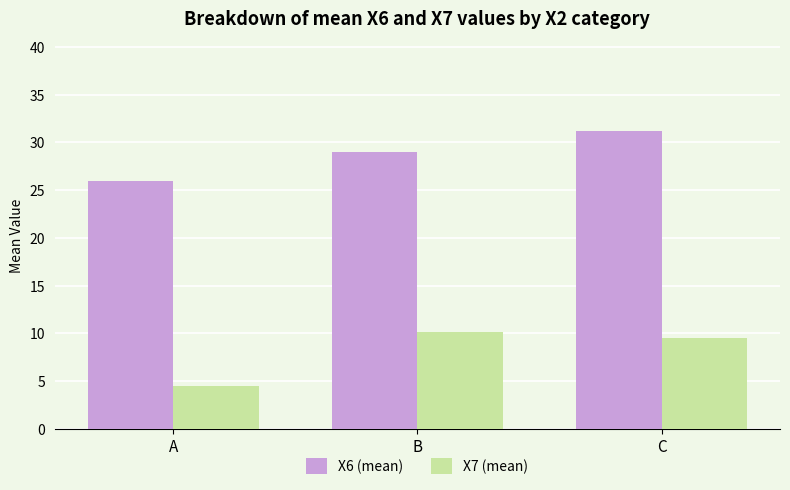

Reading right to left, what are all the values shown in this chart?

X6 (mean): 31.2	29.0	25.9
X7 (mean): 9.5	10.1	4.5